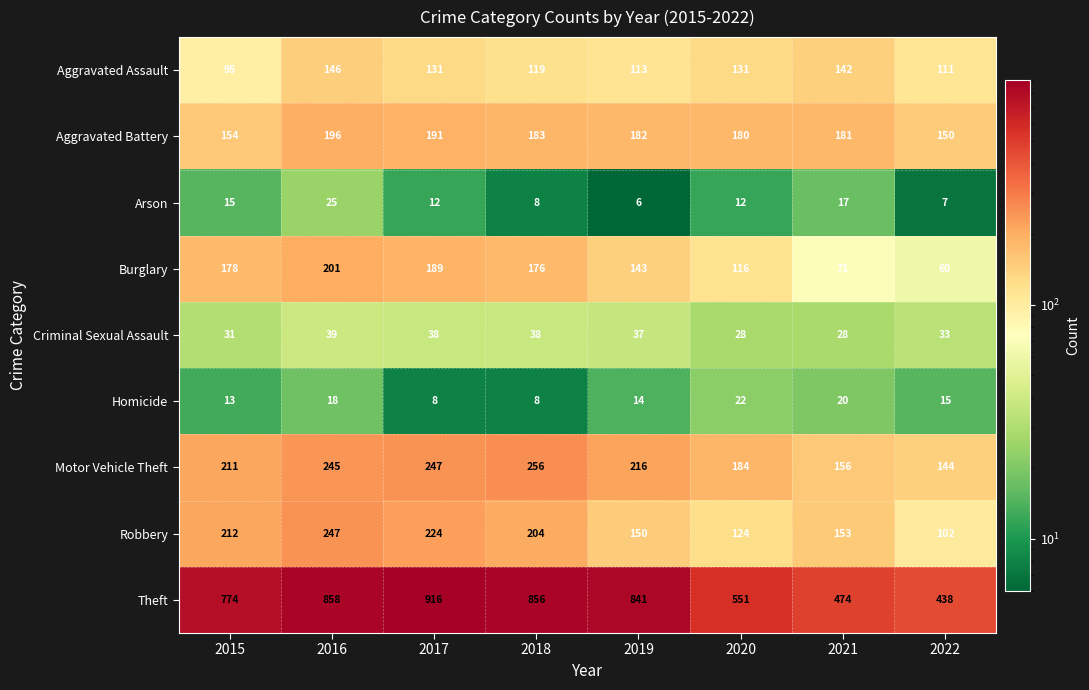

The value of Motor Vehicle Theft at 2019 is 216. True or false?

True